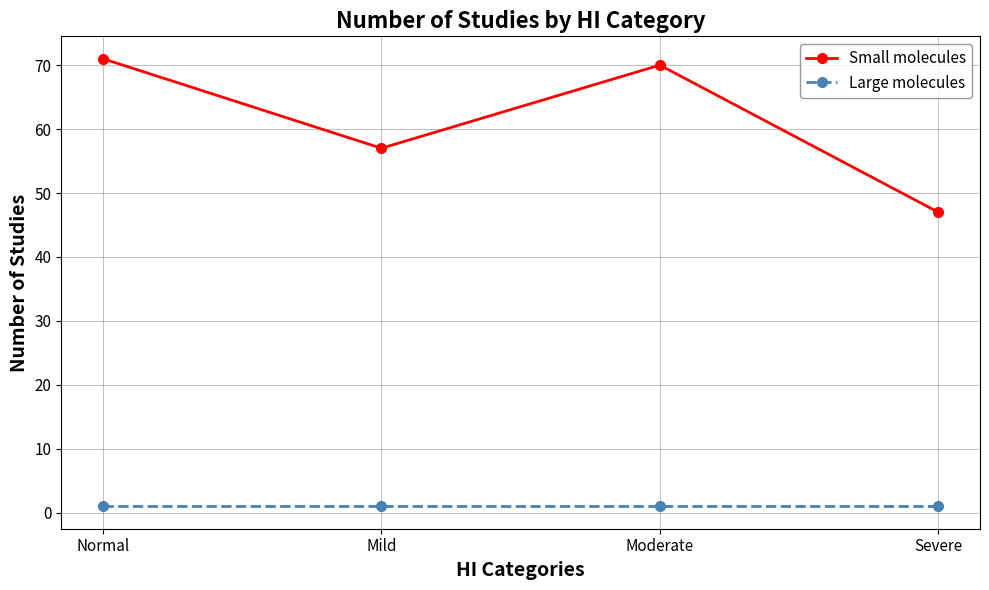

The Small molecules series shows 71 at Normal. True or false?

True